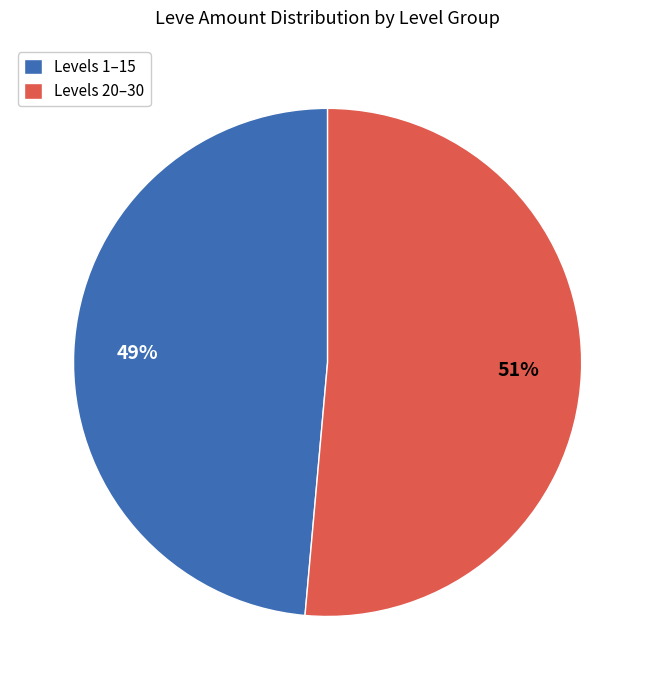

Does Levels 1–15 account for over 50% of the chart?

No